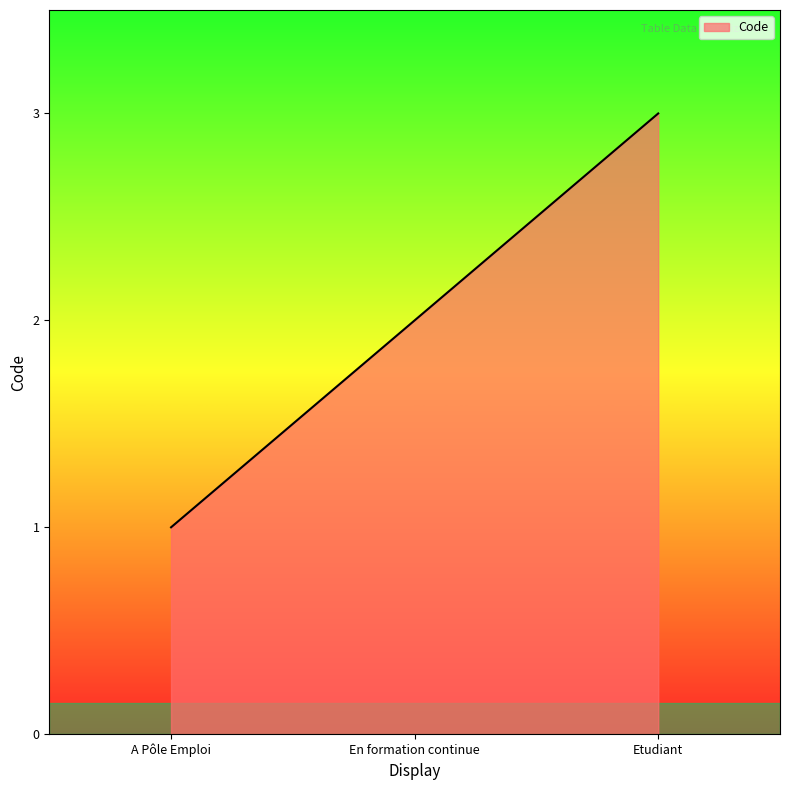

How many lines are shown in the chart?

1